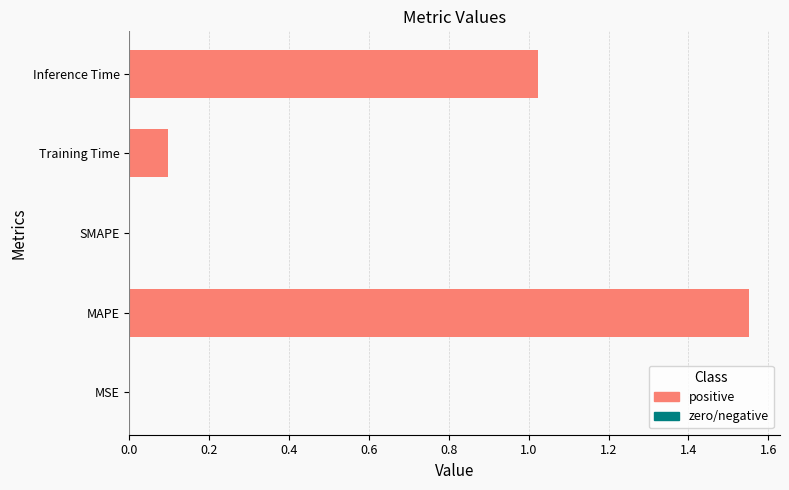

Count the number of categories in the chart.

5